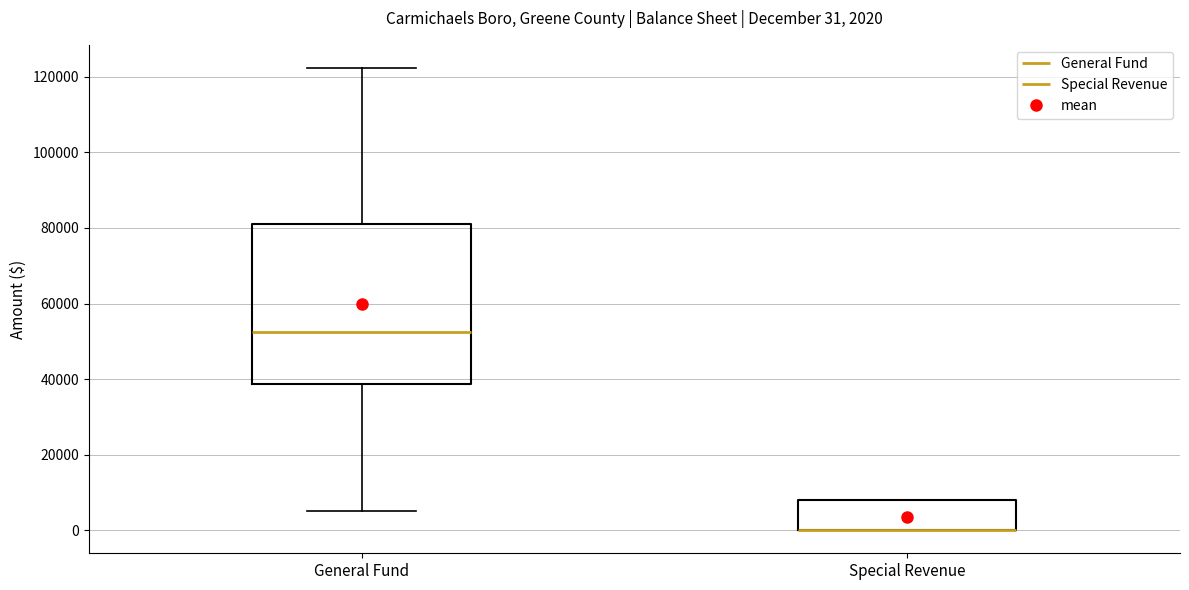

Which box is the tallest, from its lower edge to its upper edge?

General Fund